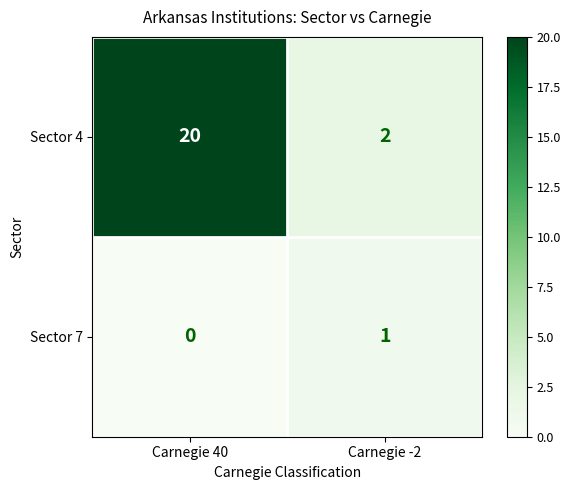

At how many categories does at least one series exceed 15?

1